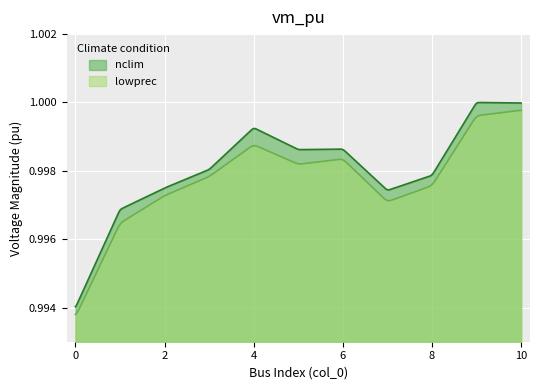

List the labels in order of value, largest first.

9, 10, 4, 6, 5, 3, 8, 2, 7, 1, 0